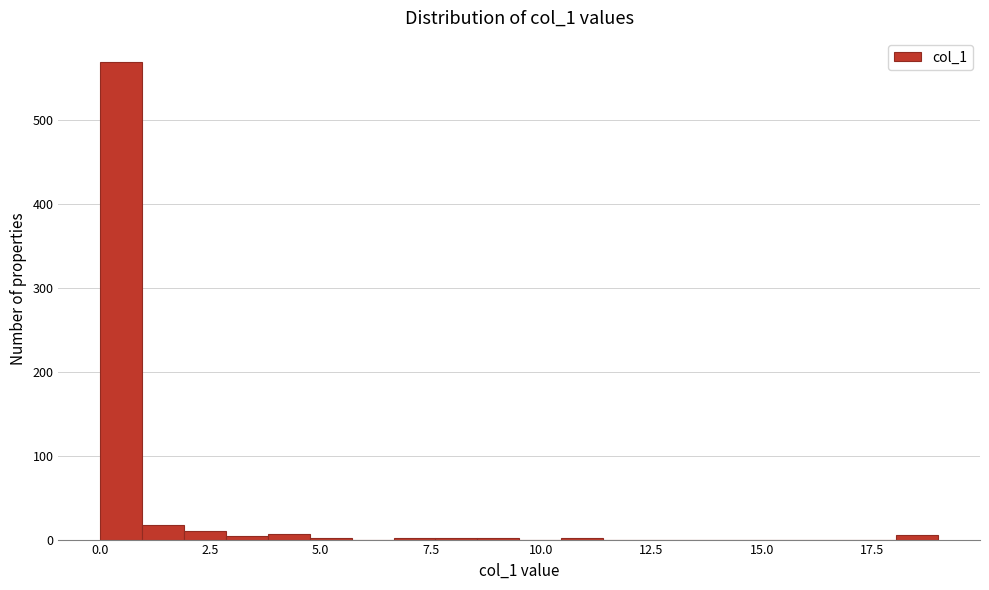

Read against the x-axis, roughly where is the centre of the tallest bar?

0.5